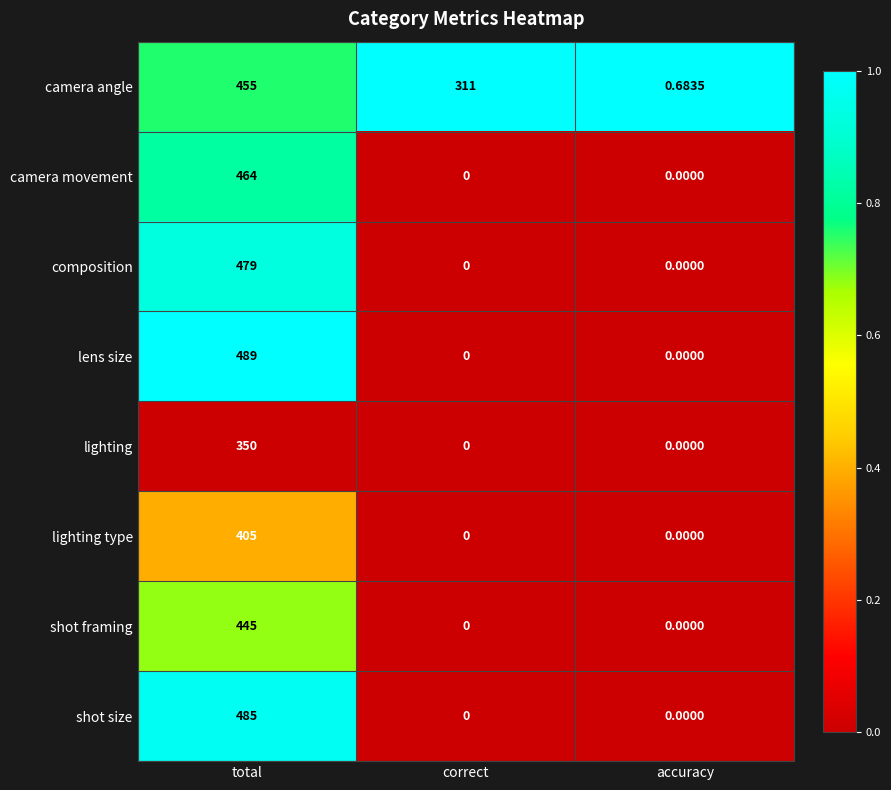

Is the value of lighting at total greater than the value of composition at accuracy?

Yes